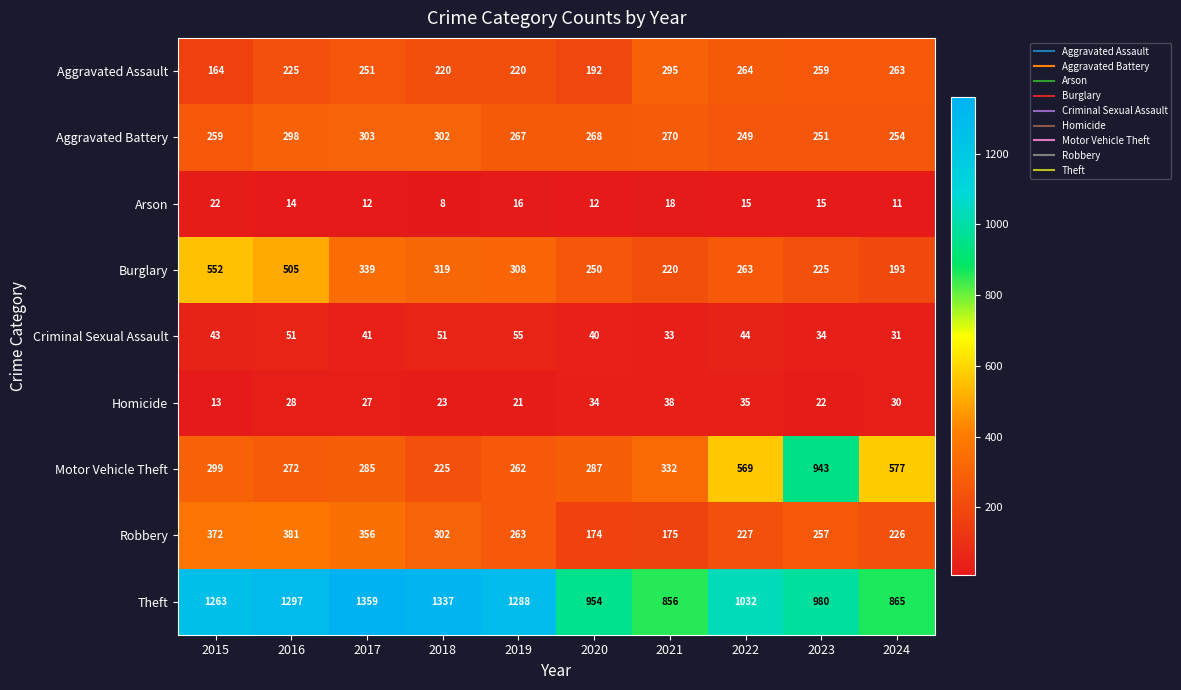

Count the number of categories in the chart.

10